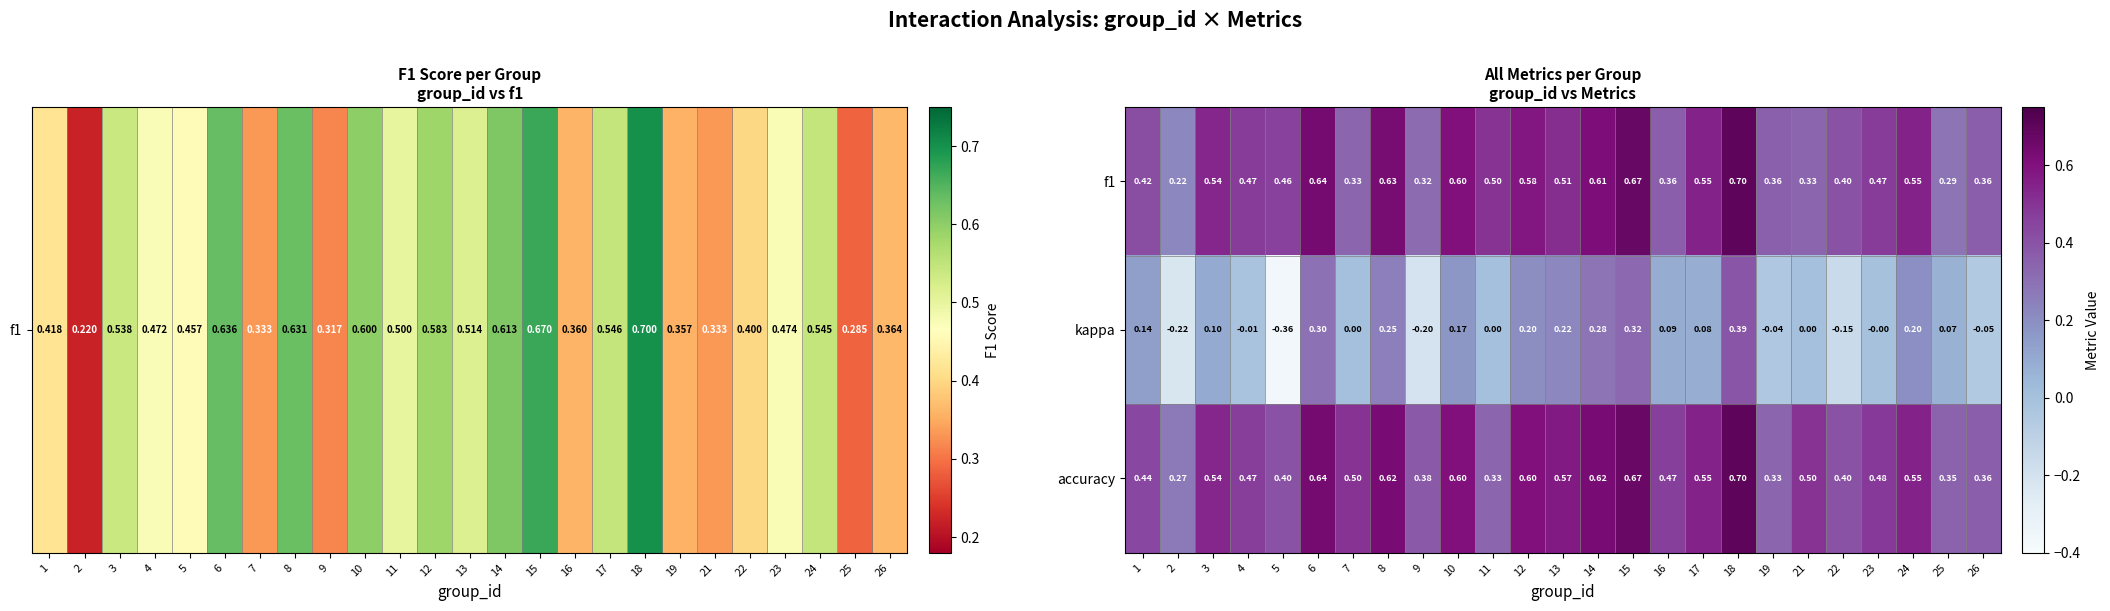

Which series has the largest range (max minus min)?

kappa